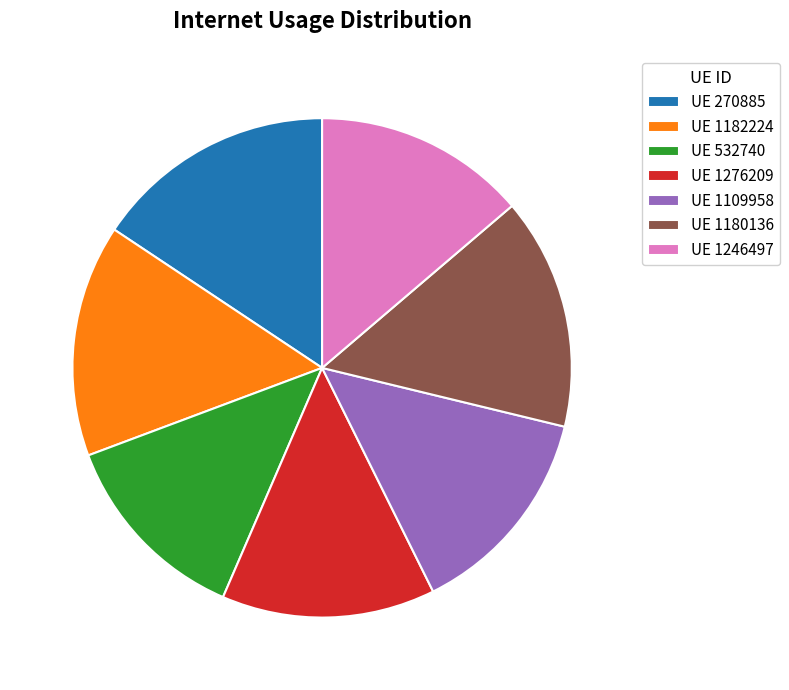

True or false: UE 1182224 accounts for 27% of the total.

False